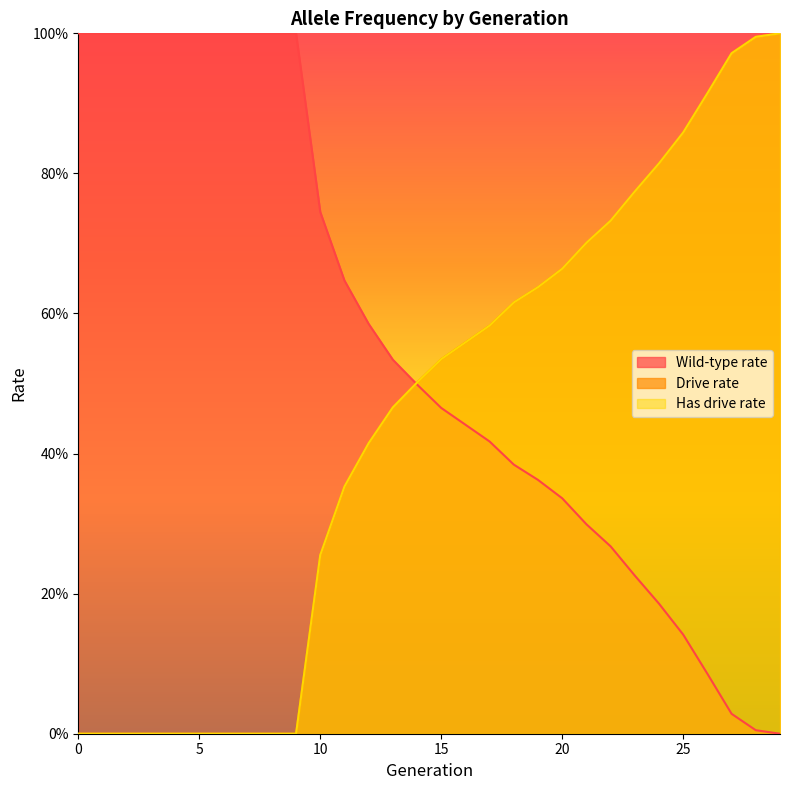

What is the difference between the maximum and minimum values in the rate_wt series?

1.0